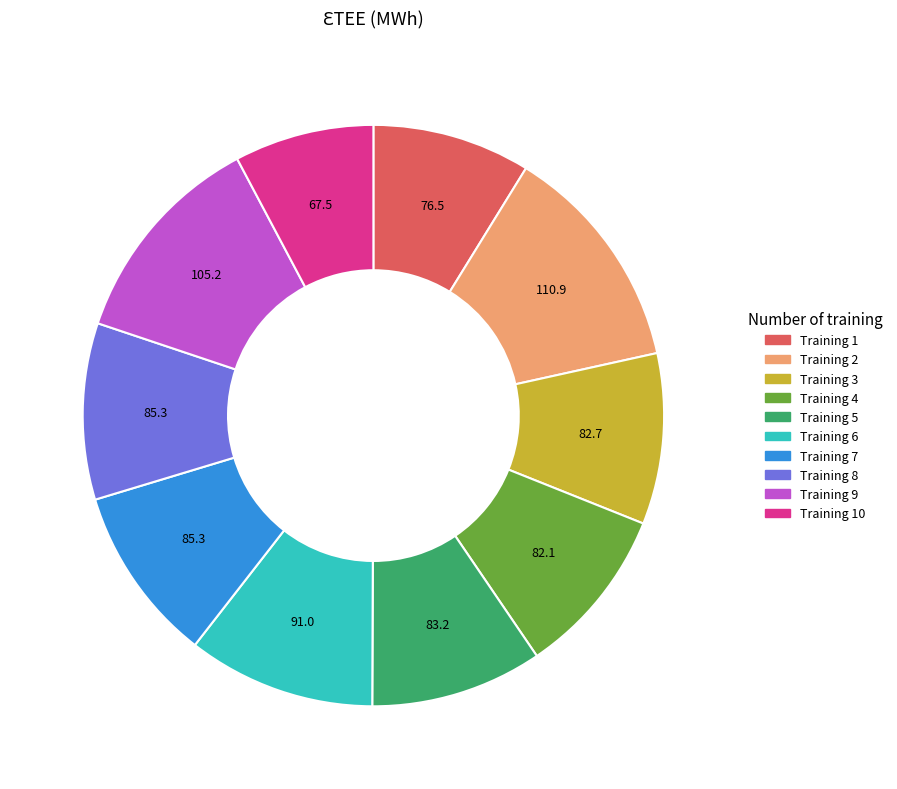

Is there any slice that represents more than half of the pie?

No